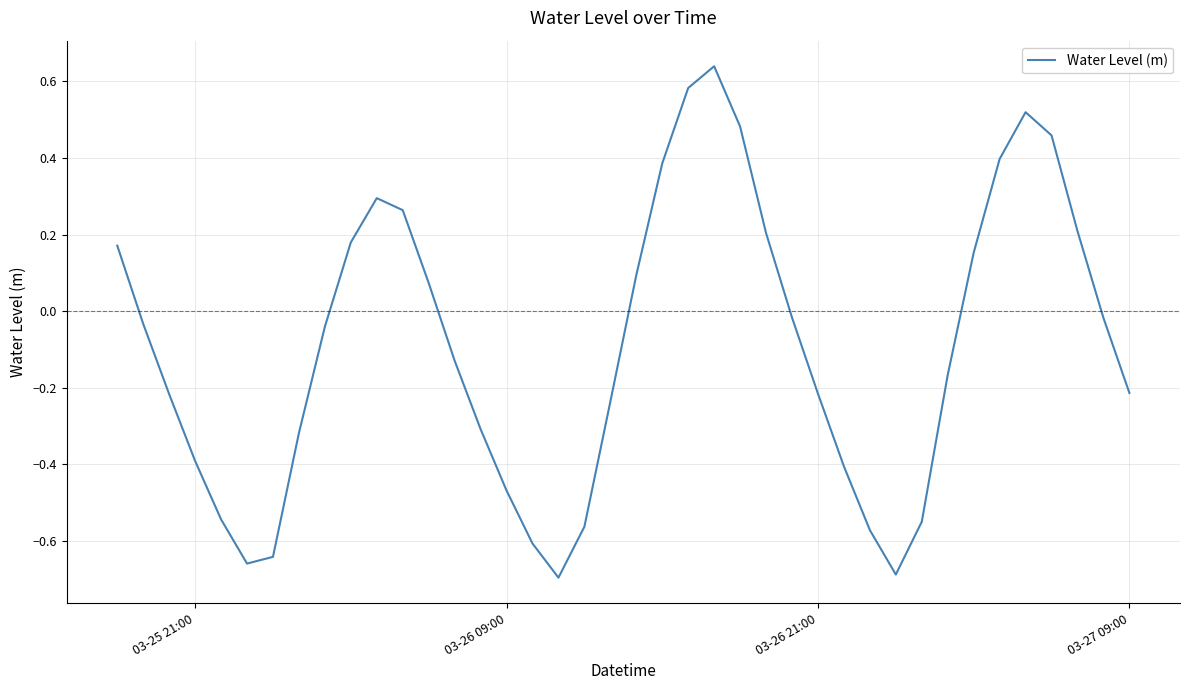

The value at 03-25 21:00 is -0.4. True or false?

True